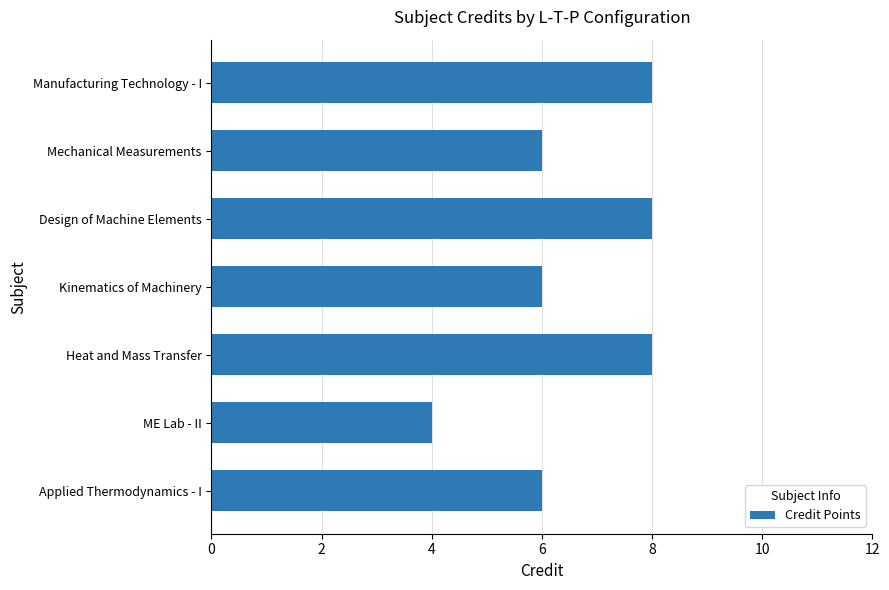

What is the ratio of the value at Design of Machine Elements to the value at Heat and Mass Transfer?

1.0